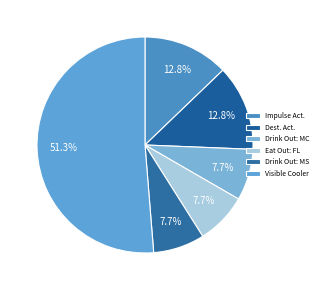

To the nearest percent, what is the average slice percentage?

17%